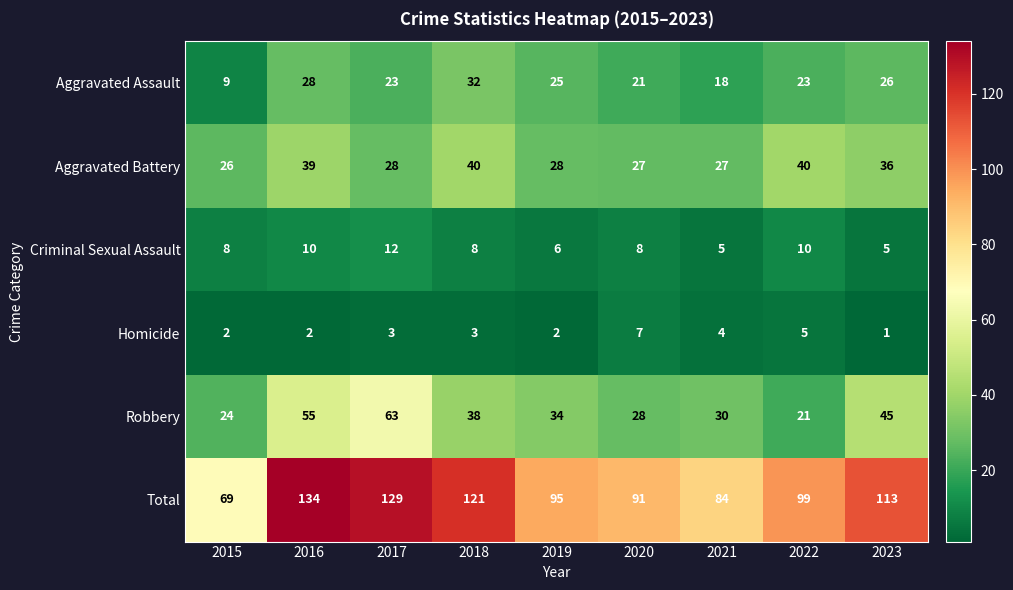

At how many categories does at least one series exceed 74?

8